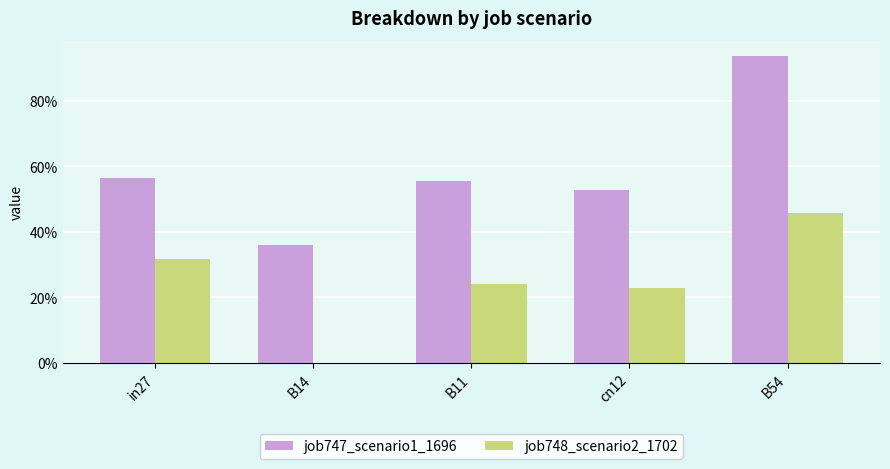

List the labels in order of job747_scenario1_1696 value, largest first.

B54, in27, B11, cn12, B14